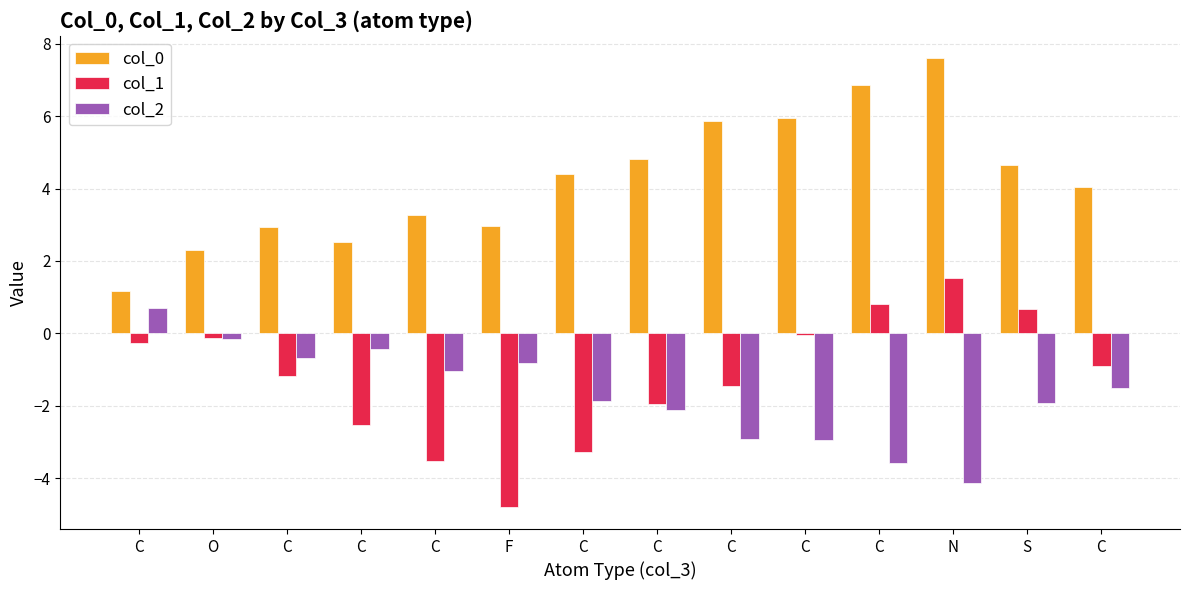

The col_0 series shows 5.9 at C. True or false?

False